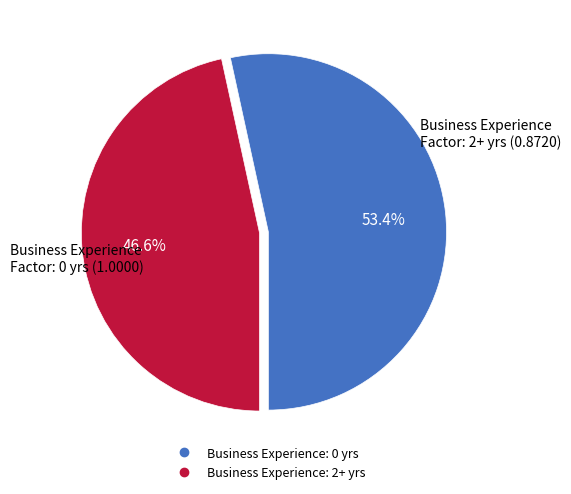

Is there a majority slice in this chart?

Yes